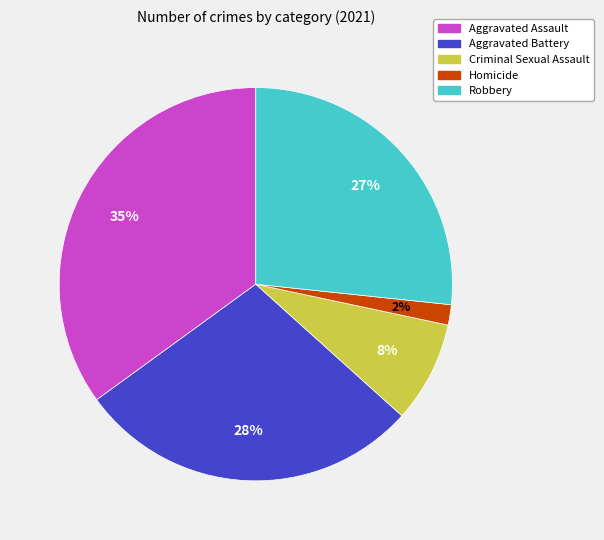

How many segments does this pie chart have?

5